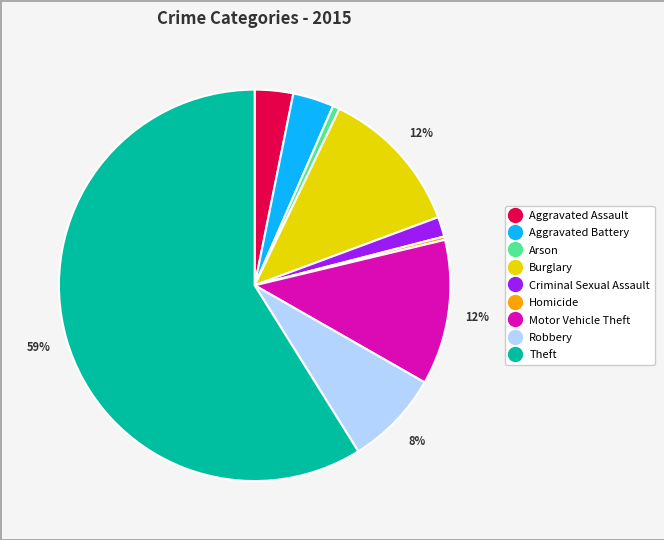

To the nearest percent, what percentage of the pie is Aggravated Battery?

3%